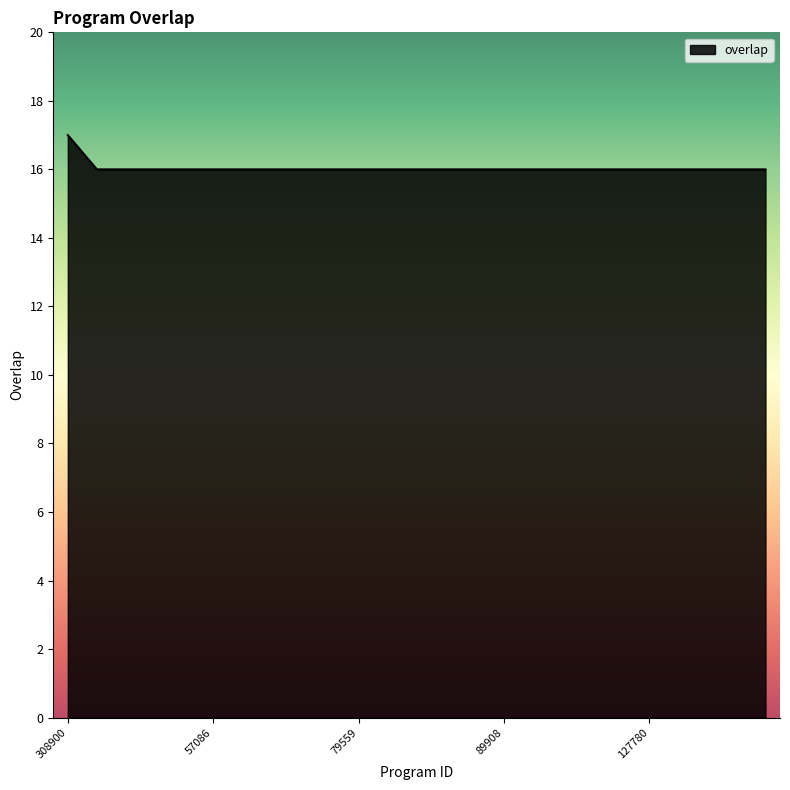

What is the maximum value shown in the chart?

17